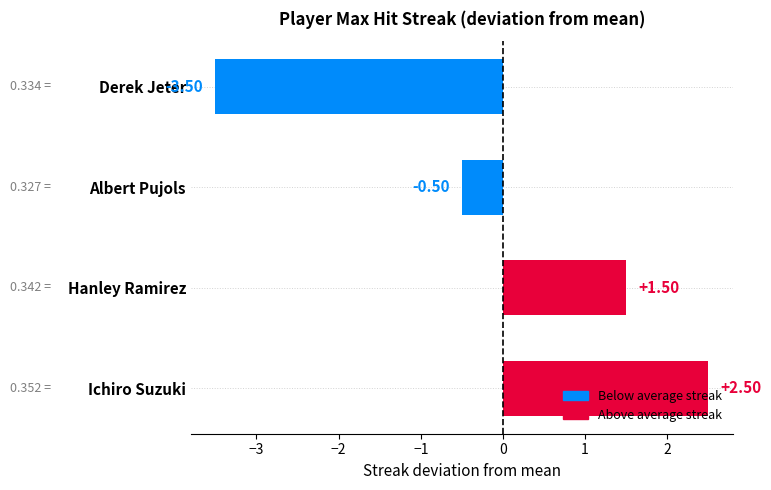

What is the label of the 4th bar from the left?

Derek Jeter